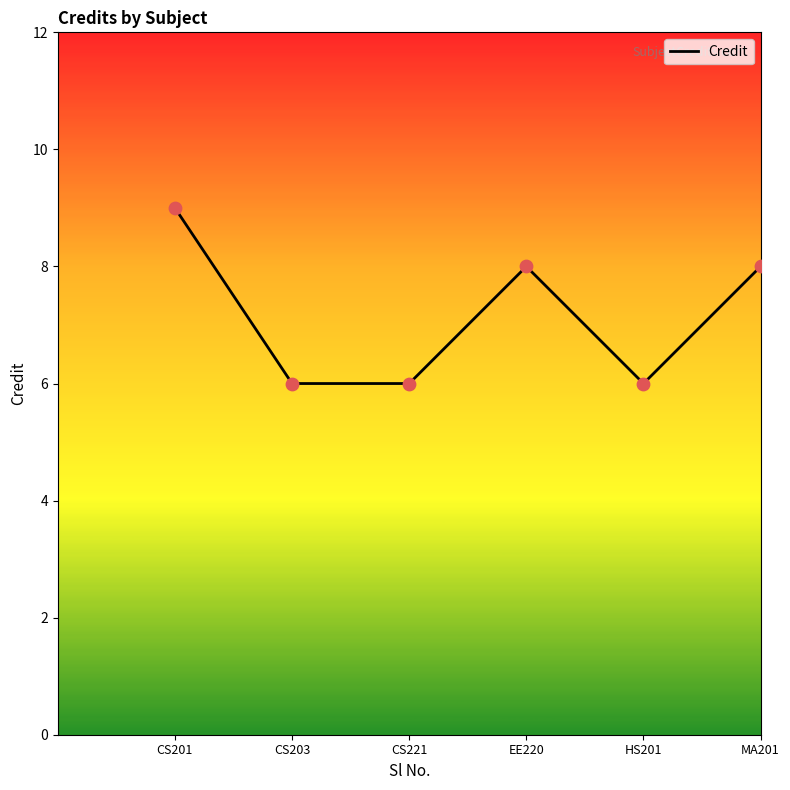

What is the change in value from CS201 to CS221?

-3